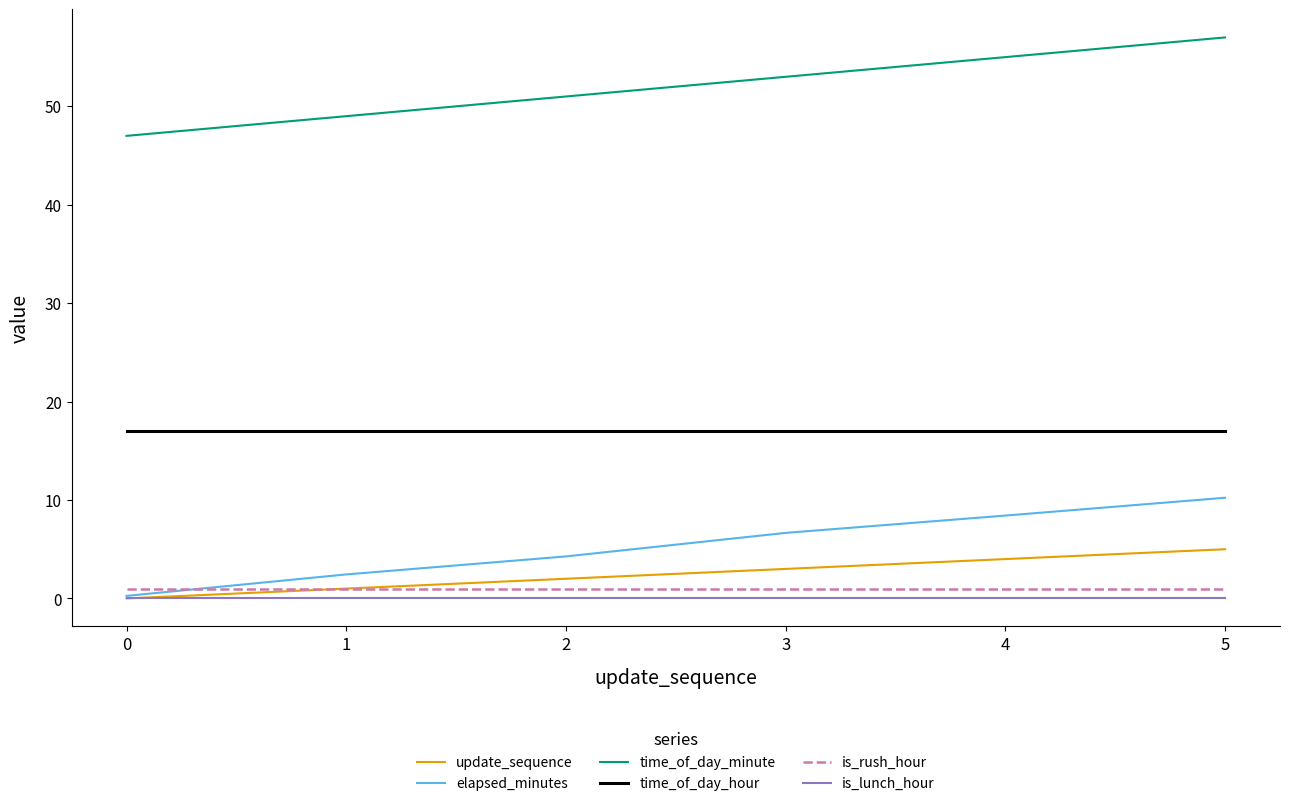

Reading left to right, extract all data points from this chart.

update_sequence: 0.0	1.0	2.0	3.0	4.0	5.0
elapsed_minutes: 0.3	2.4	4.3	6.7	8.4	10.2
time_of_day_minute: 47.0	49.0	51.0	53.0	55.0	57.0
time_of_day_hour: 17.0	17.0	17.0	17.0	17.0	17.0
is_rush_hour: 1.0	1.0	1.0	1.0	1.0	1.0
is_lunch_hour: 0.0	0.0	0.0	0.0	0.0	0.0